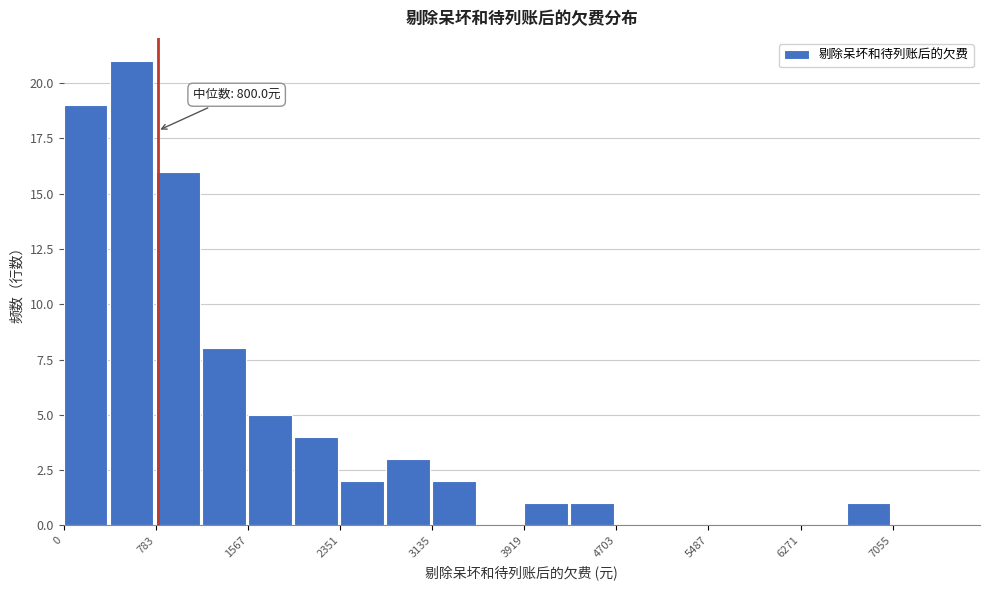

Read against the x-axis, roughly where is the centre of the tallest bar?

600